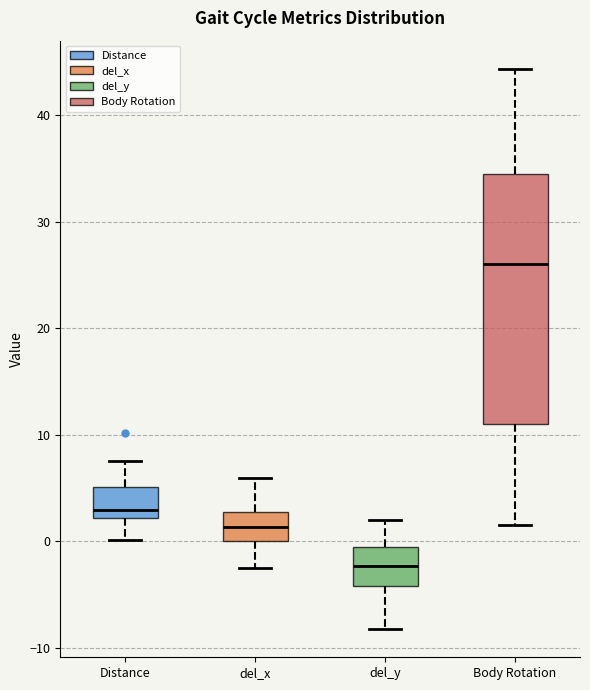

Reading left to right, read every box against the y-axis: the position of its median line, the range the box covers, and the ends of its whiskers. The values are not printed on the chart, so give them approximately, as read against the axis.

Distance: median 3, box 2 to 5, whiskers 0 to 7
del_x: median 1, box 0 to 3, whiskers -3 to 6
del_y: median -2, box -4 to -1, whiskers -8 to 2
Body Rotation: median 26, box 11 to 34, whiskers 2 to 44